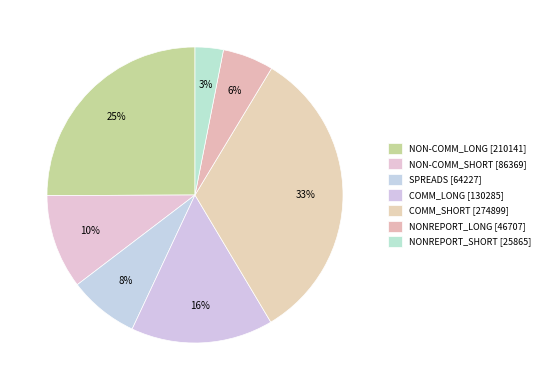

Count the number of slices in the pie.

7